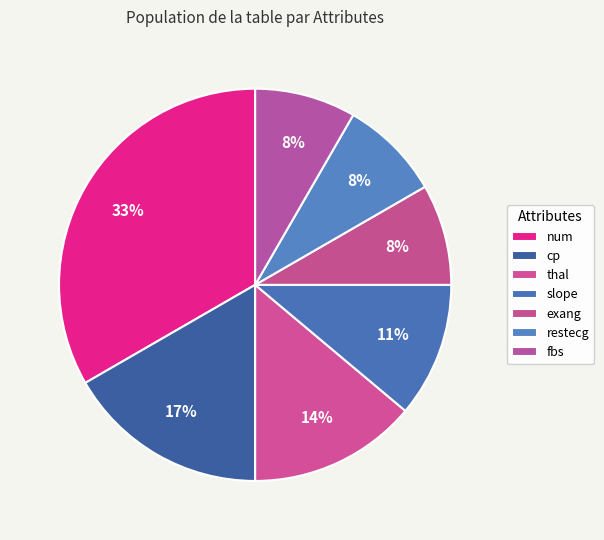

Is exang the majority of the pie?

No